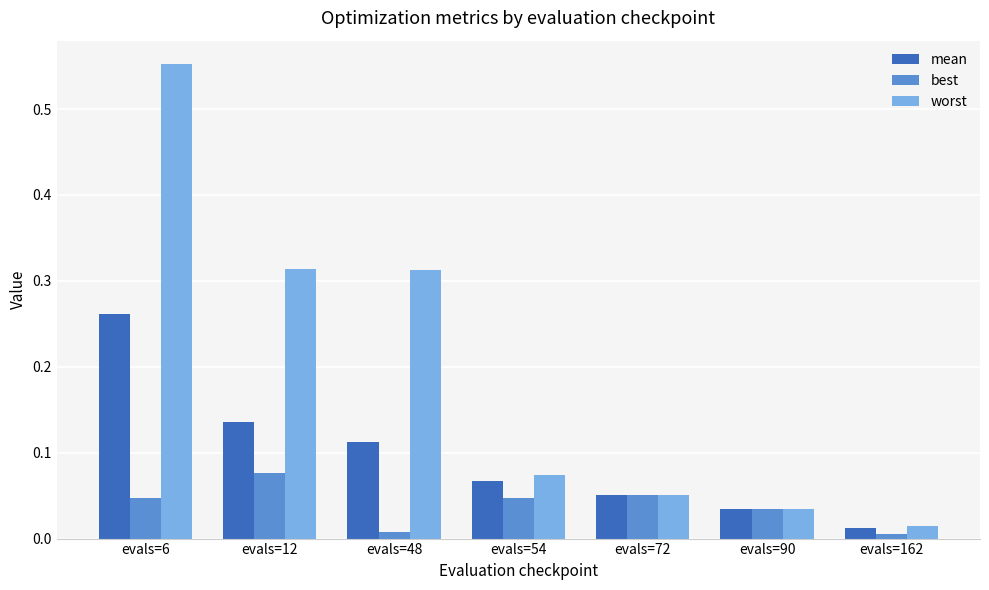

The best series shows 0.0 at evals=12. True or false?

False